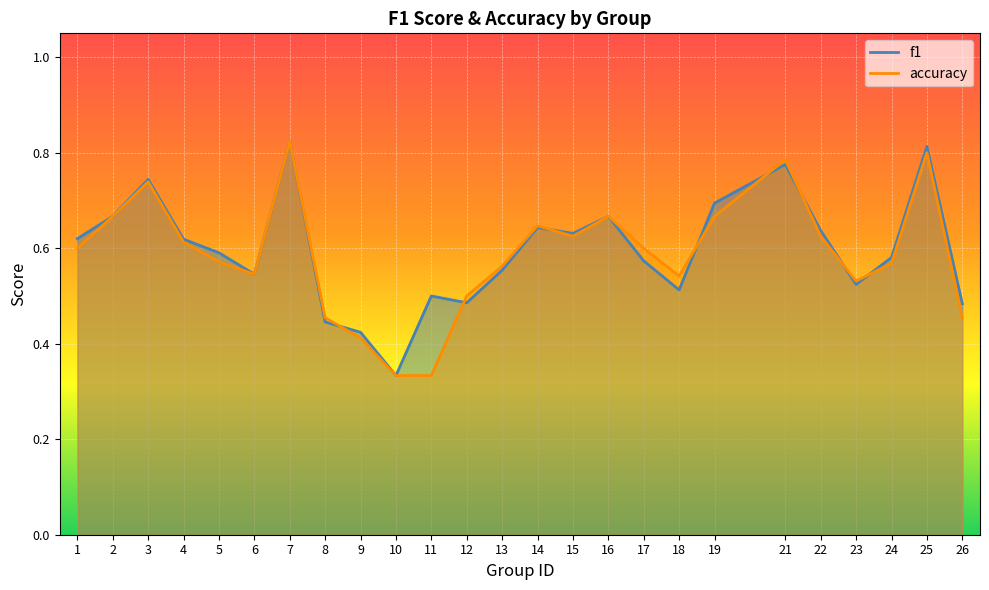

How many series are shown in this chart?

2